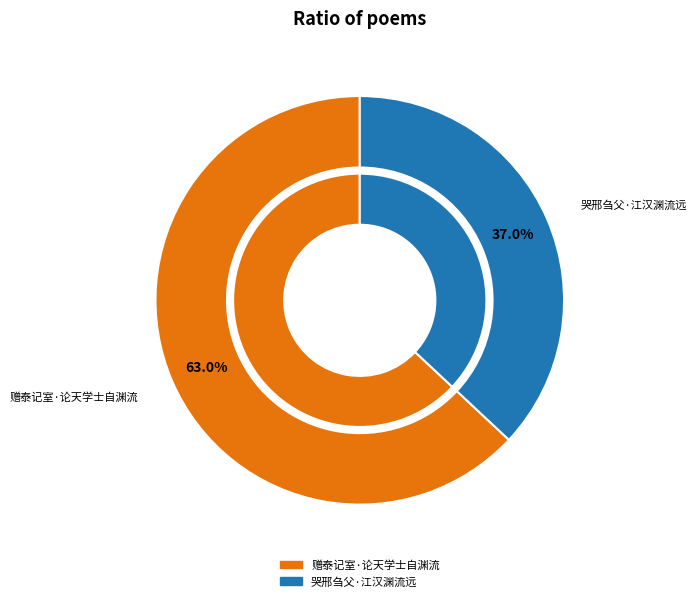

Which category has the smallest portion of the pie?

哭邢刍父·江汉渊流远